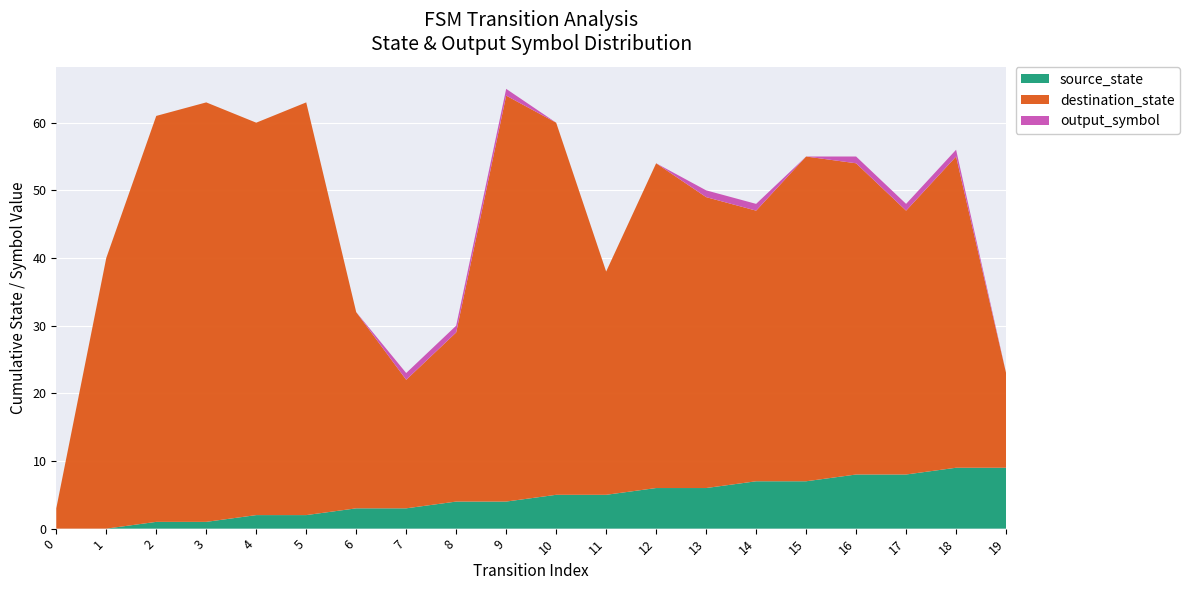

Reading left to right, what are all the values shown in this chart?

source_state: 0	0	1	1	2	2	3	3	4	4	5	5	6	6	7	7	8	8	9	9
destination_state: 3	40	60	62	58	61	29	19	25	60	55	33	48	43	40	48	46	39	46	14
output_symbol: 0	0	0	0	0	0	0	1	1	1	0	0	0	1	1	0	1	1	1	0